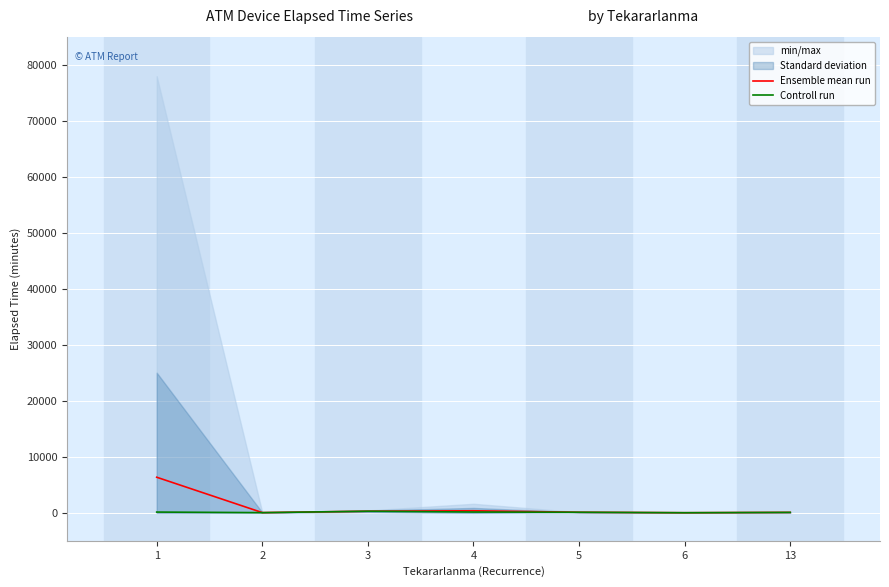

At which label does Controll run first exceed 100?

1